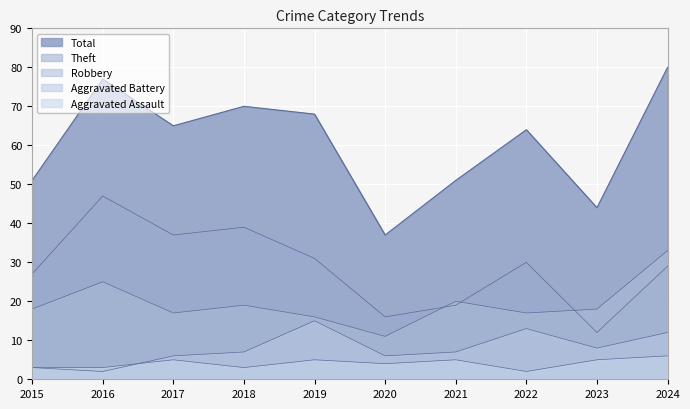

True or false: Theft and Total intersect in this chart.

False